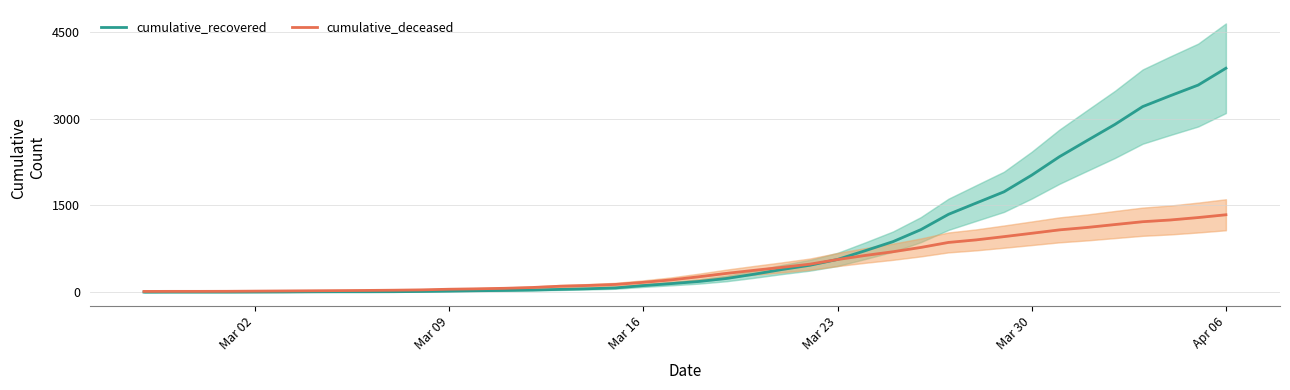

What are all the series names shown in the legend?

cumulative_recovered, cumulative_deceased